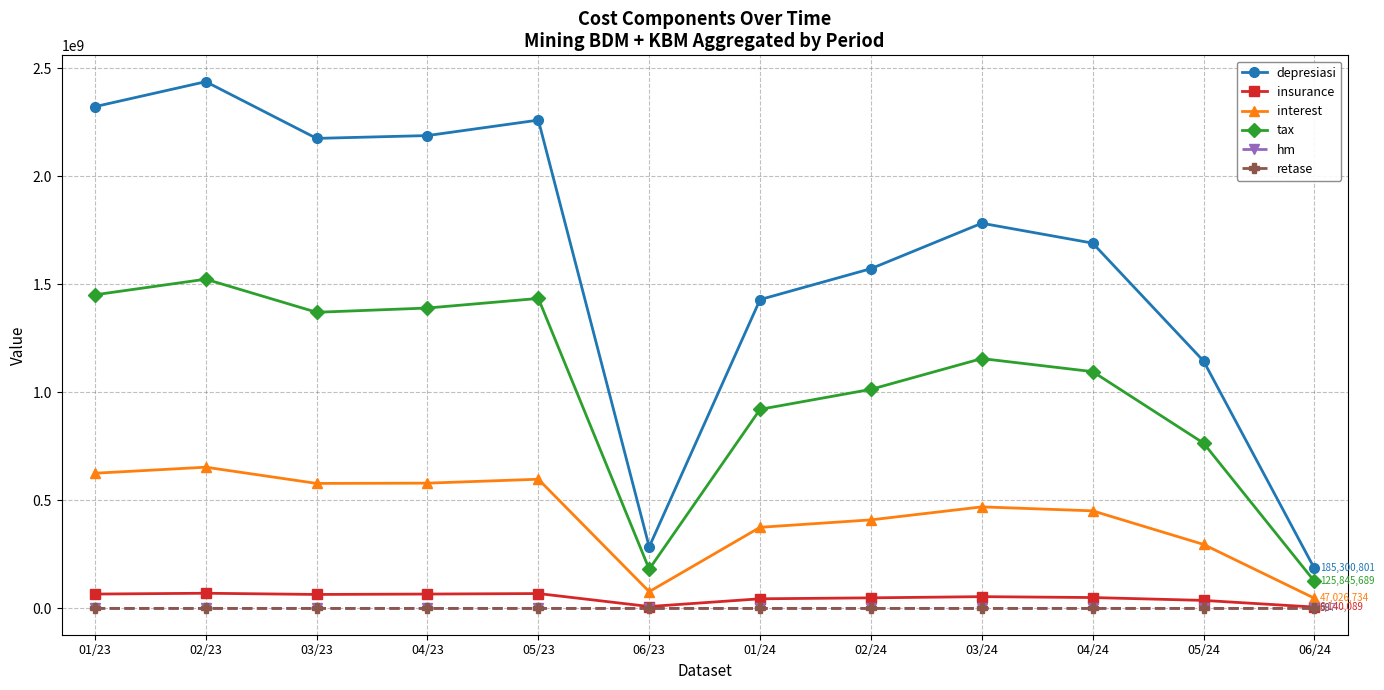

What is the label of the 3rd point from the left?

03/23